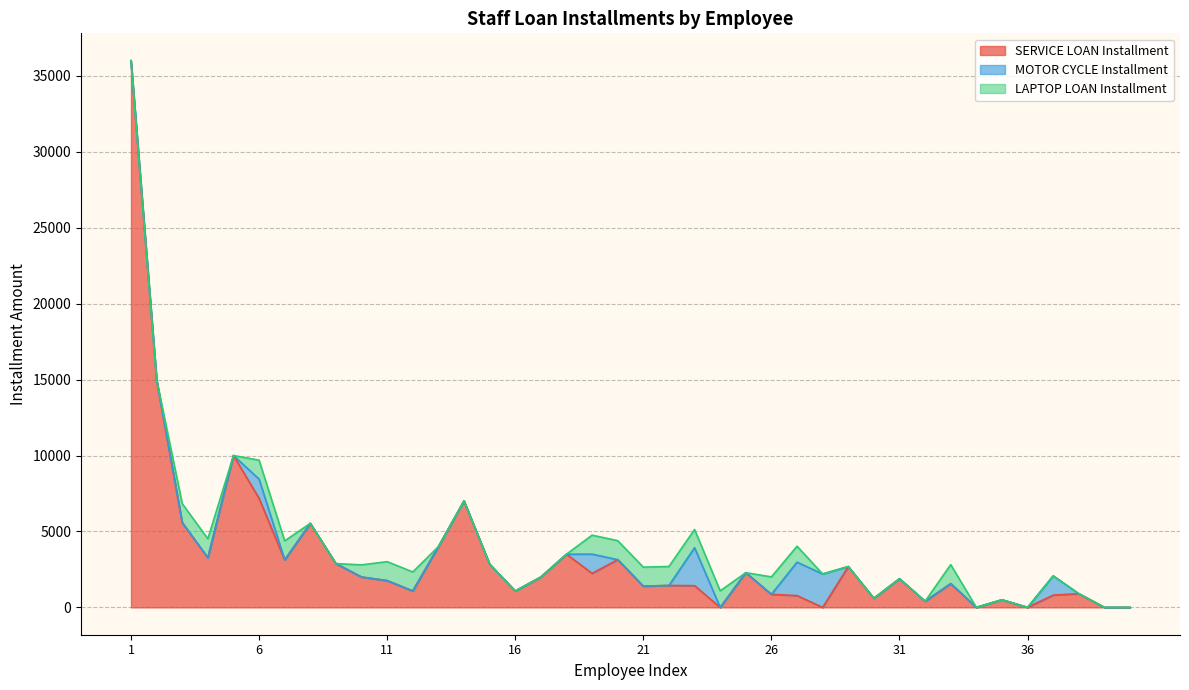

At which category is the sum across all series the highest?

1